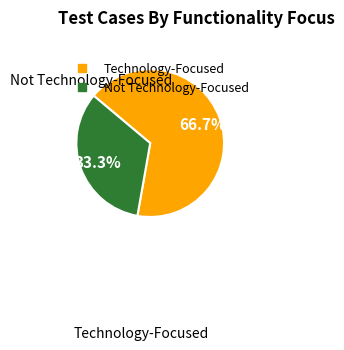

Is there any slice that represents more than half of the pie?

Yes